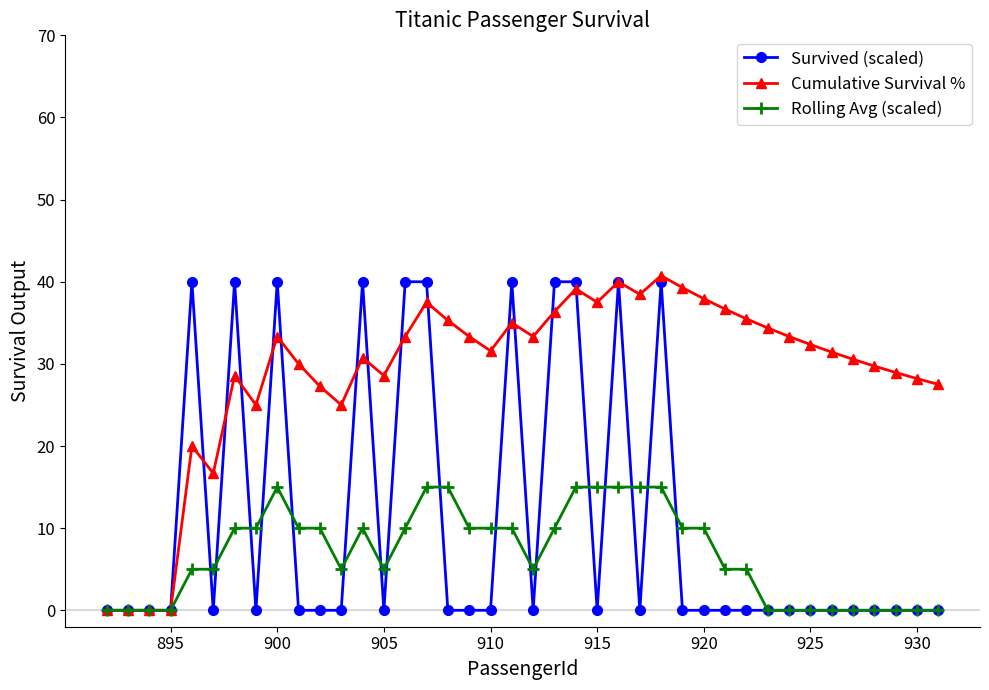

Which series has the largest total across all categories?

Cumulative Survival %